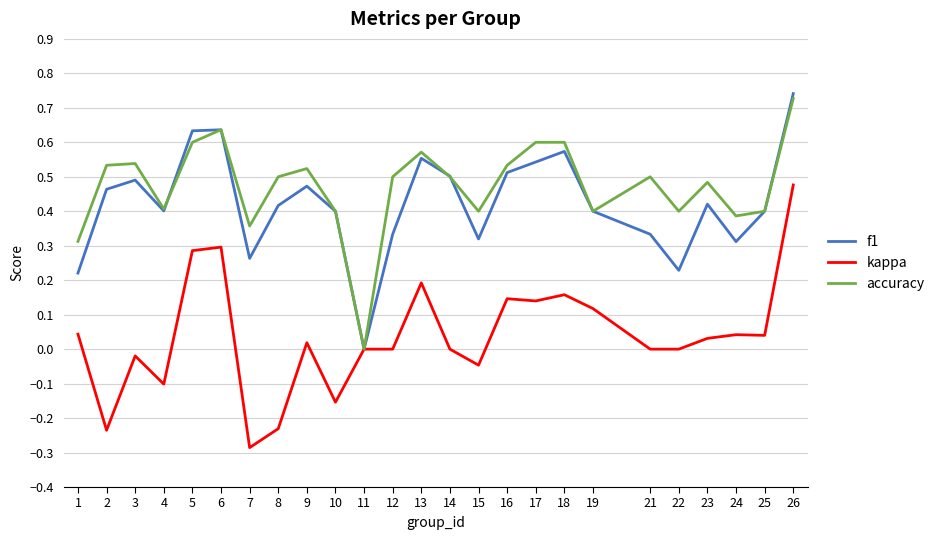

The kappa series shows 0.5 at 26. True or false?

True